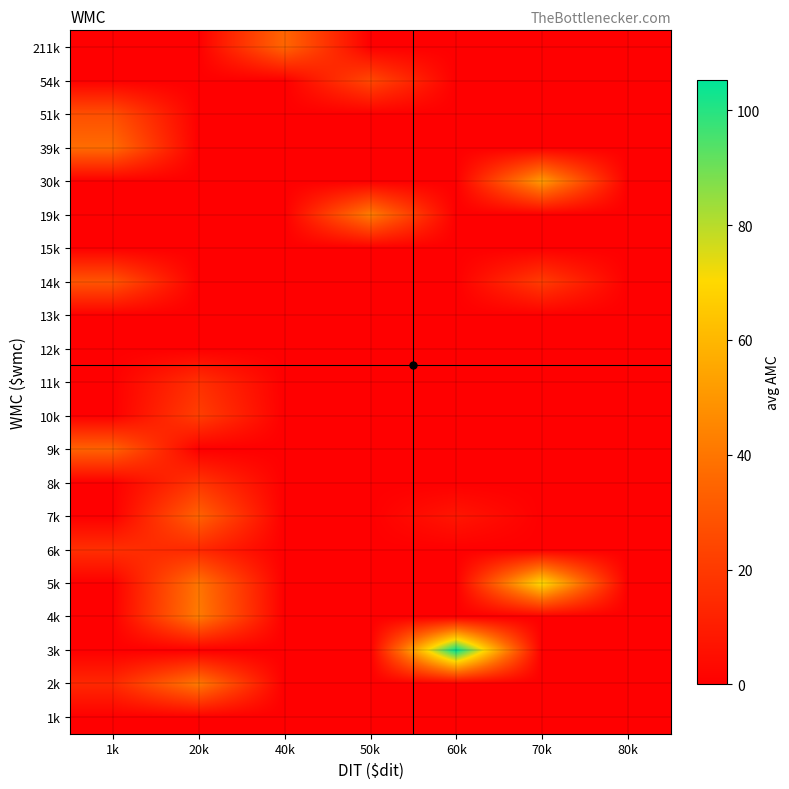

Reading right to left, what are all the values shown in this chart?

1k: 80k=0.0	70k=0.0	60k=0.0	50k=0.0	40k=0.0	20k=0.0	1k=0.0
2k: 80k=0.0	70k=0.0	60k=0.0	50k=0.0	40k=0.0	20k=41.3	1k=13.8
3k: 80k=0.0	70k=0.0	60k=105.3	50k=0.0	40k=0.0	20k=0.0	1k=0.0
4k: 80k=0.0	70k=0.0	60k=0.0	50k=0.0	40k=0.0	20k=41.8	1k=0.0
5k: 80k=0.0	70k=70.8	60k=0.0	50k=0.0	40k=0.0	20k=39.8	1k=0.0
6k: 80k=0.0	70k=0.0	60k=0.0	50k=0.0	40k=0.0	20k=13.8	1k=16.3
7k: 80k=0.0	70k=0.0	60k=7.7	50k=0.0	40k=0.0	20k=34.0	1k=0.0
8k: 80k=0.0	70k=0.0	60k=0.0	50k=0.0	40k=0.0	20k=18.5	1k=0.0
9k: 80k=0.0	70k=0.0	60k=0.0	50k=0.0	40k=0.0	20k=0.0	1k=33.9
10k: 80k=0.0	70k=0.0	60k=0.0	50k=0.0	40k=0.0	20k=21.6	1k=0.0
11k: 80k=0.0	70k=0.0	60k=0.0	50k=0.0	40k=0.0	20k=16.7	1k=0.0
12k: 80k=0.0	70k=0.0	60k=0.0	50k=0.0	40k=0.0	20k=0.0	1k=0.0
13k: 80k=0.0	70k=0.0	60k=0.0	50k=0.0	40k=0.0	20k=0.0	1k=0.0
14k: 80k=0.0	70k=20.9	60k=0.0	50k=0.0	40k=0.0	20k=0.0	1k=29.1
15k: 80k=0.0	70k=0.0	60k=0.0	50k=0.0	40k=0.0	20k=0.0	1k=0.0
19k: 80k=0.0	70k=0.0	60k=0.0	50k=42.2	40k=0.0	20k=0.0	1k=0.0
30k: 80k=0.0	70k=51.5	60k=0.0	50k=0.0	40k=0.0	20k=0.0	1k=0.0
39k: 80k=0.0	70k=0.0	60k=0.0	50k=0.0	40k=0.0	20k=0.0	1k=37.0
51k: 80k=0.0	70k=0.0	60k=0.0	50k=0.0	40k=0.0	20k=0.0	1k=27.3
54k: 80k=0.0	70k=0.0	60k=0.0	50k=24.9	40k=0.0	20k=0.0	1k=0.0
211k: 80k=0.0	70k=0.0	60k=0.0	50k=0.0	40k=34.9	20k=0.0	1k=0.0